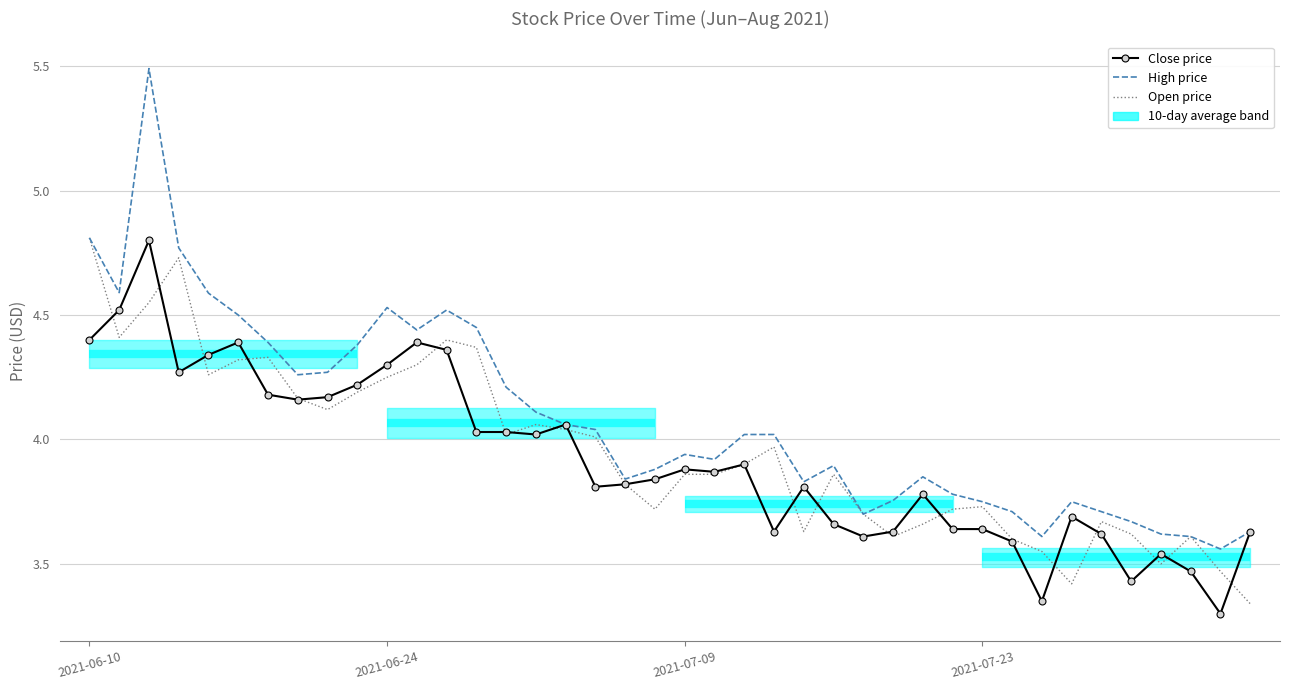

Which series has the largest total across all categories?

High price